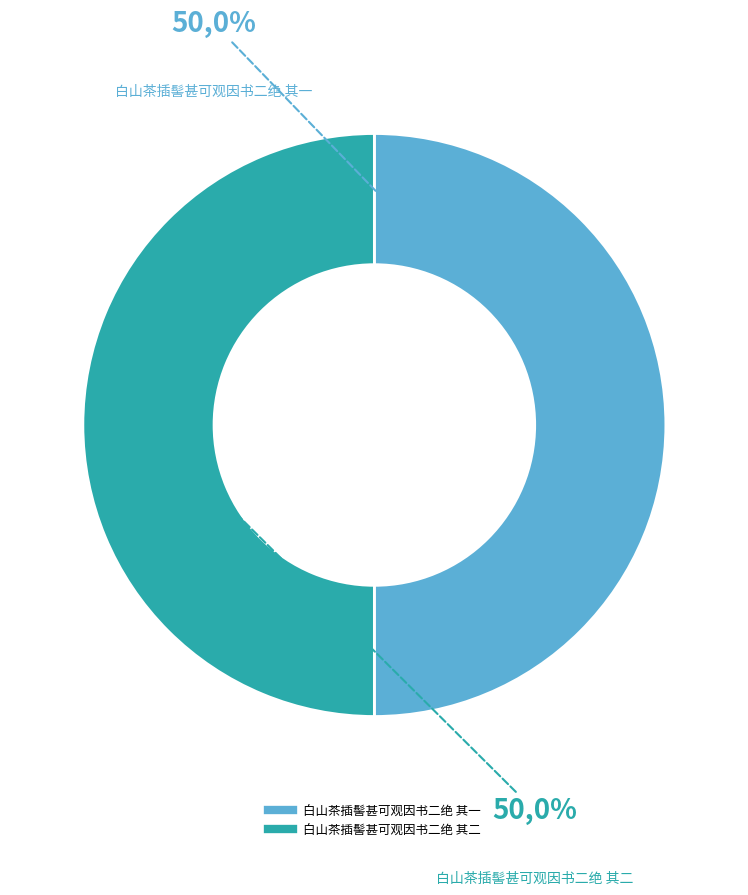

Rank the categories by value from lowest to highest.

白山茶插髻甚可观因书二绝 其一, 白山茶插髻甚可观因书二绝 其二